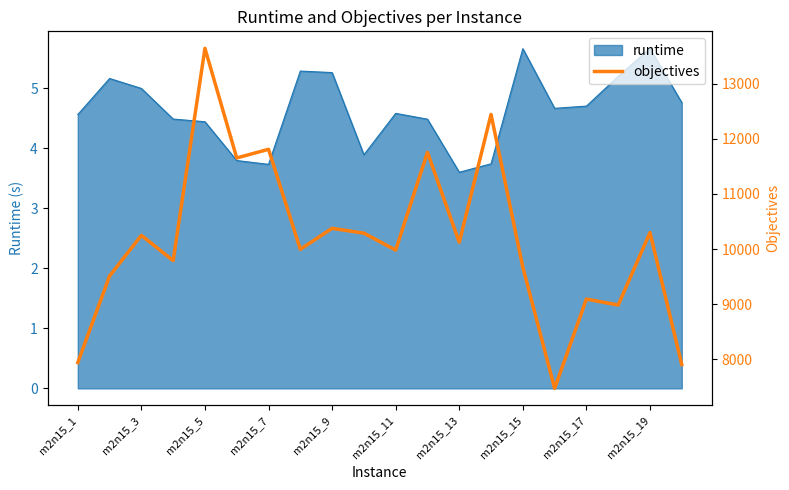

At which label does runtime first exceed 4?

m2n15_1